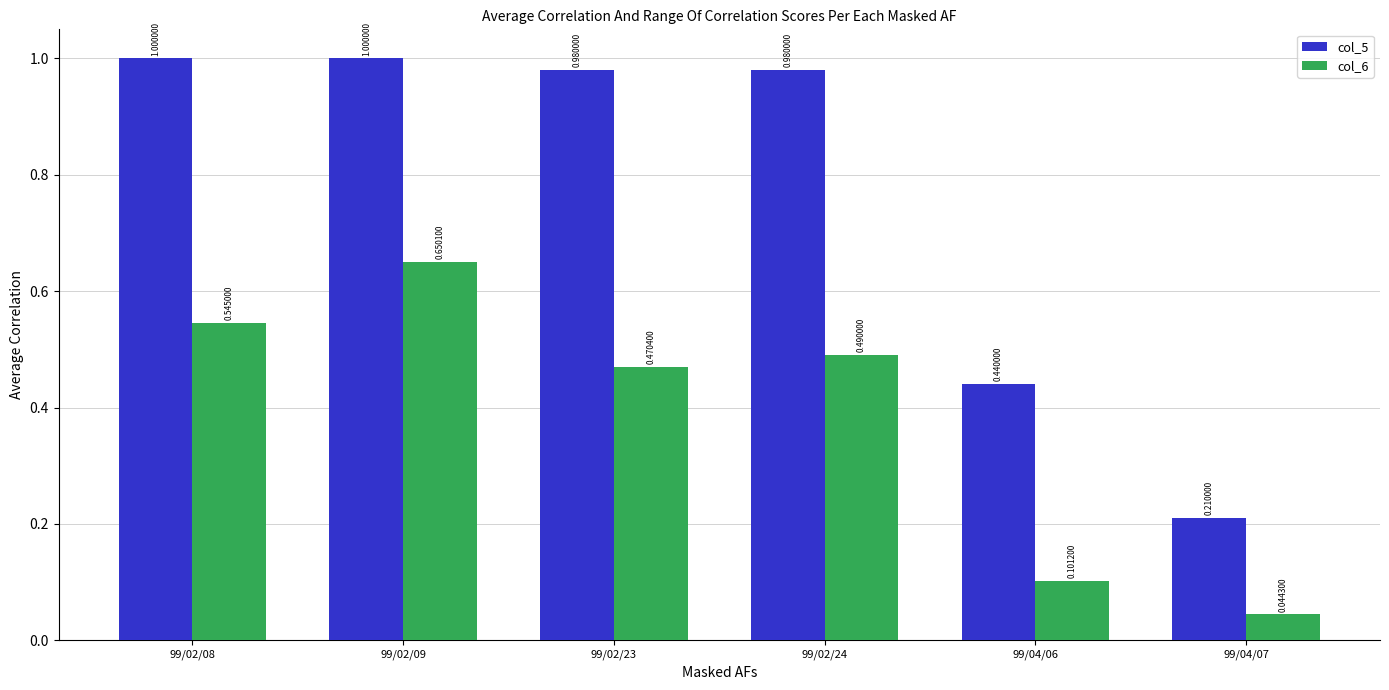

What is the difference between the maximum and minimum values in the col_5 series?

0.8